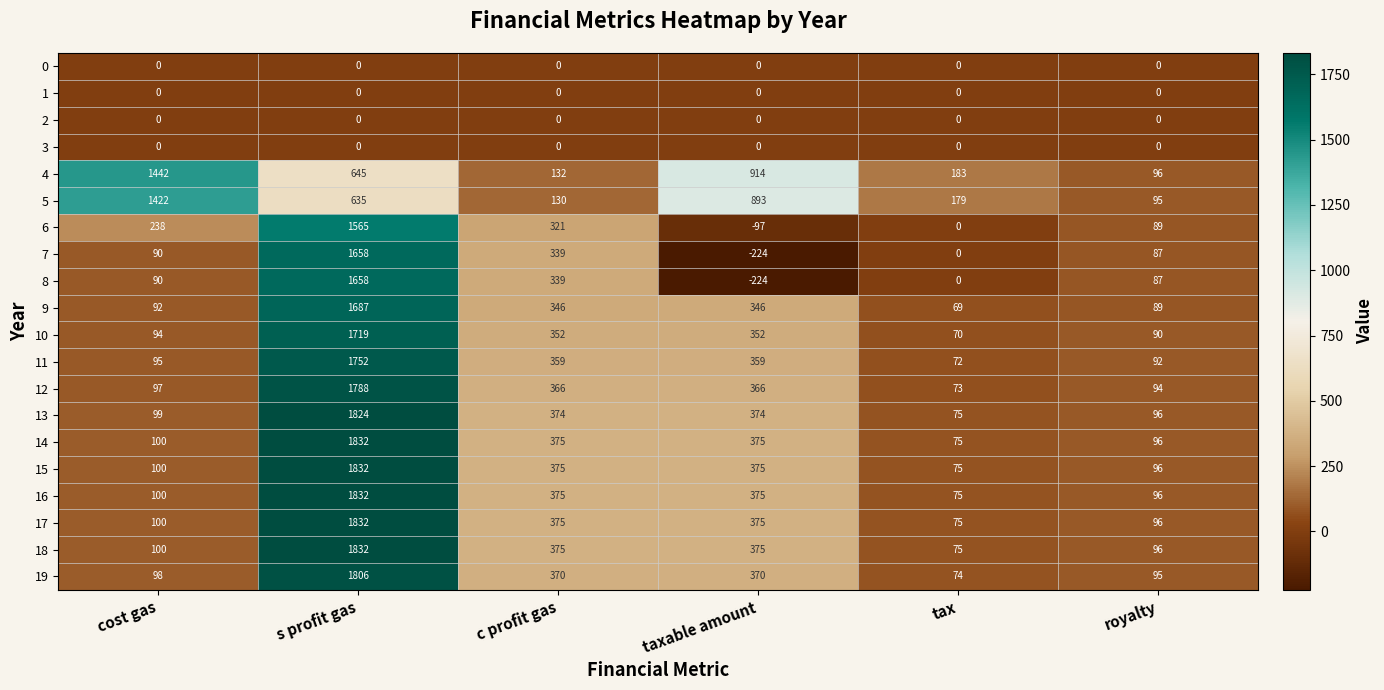

What is the sum of the 10 values at c profit gas and s profit gas?

2071